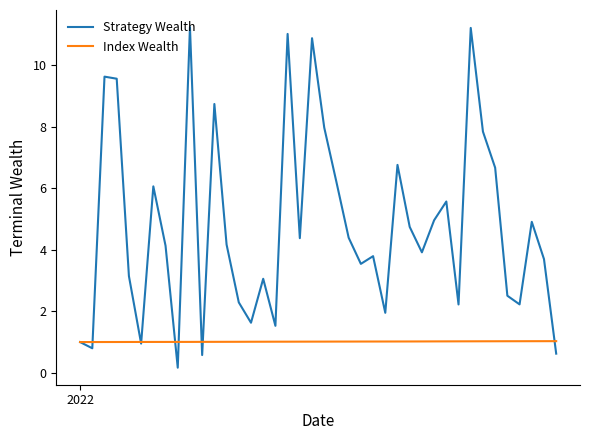

List the series in order of their peak value, lowest first.

Index Wealth, Strategy Wealth